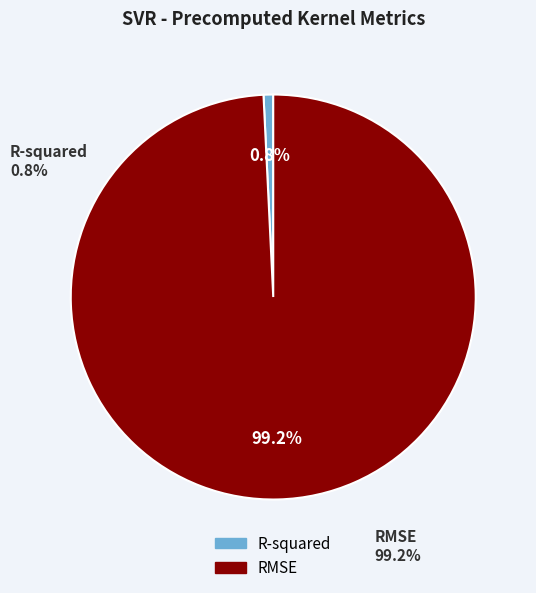

To the nearest percent, what portion does R-squared represent?

1%